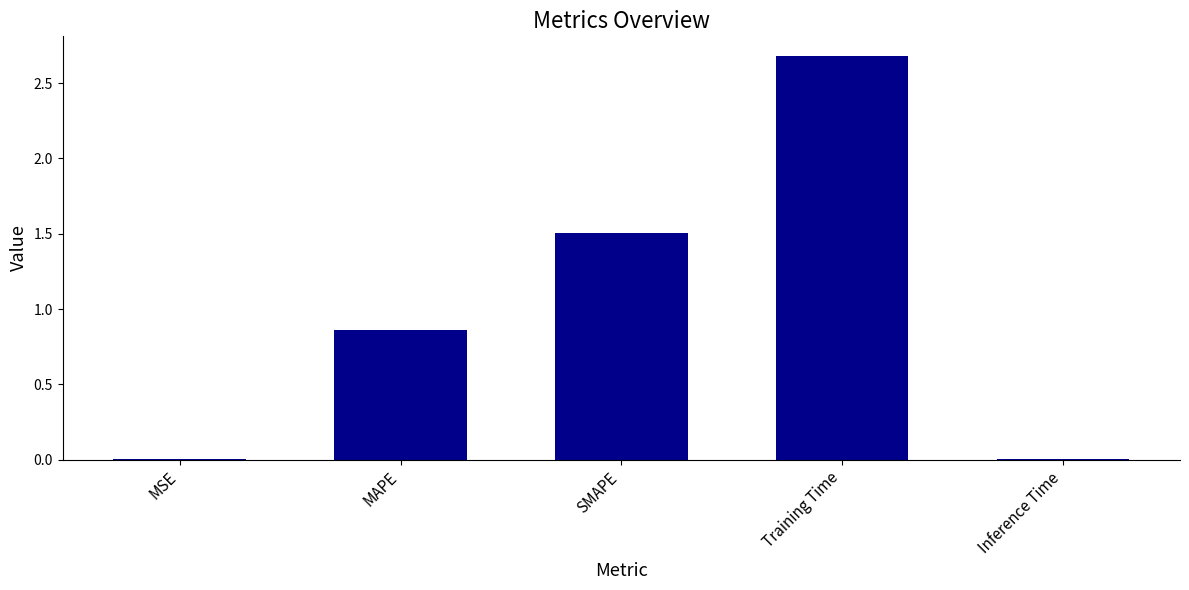

What is the greatest value displayed?

2.7